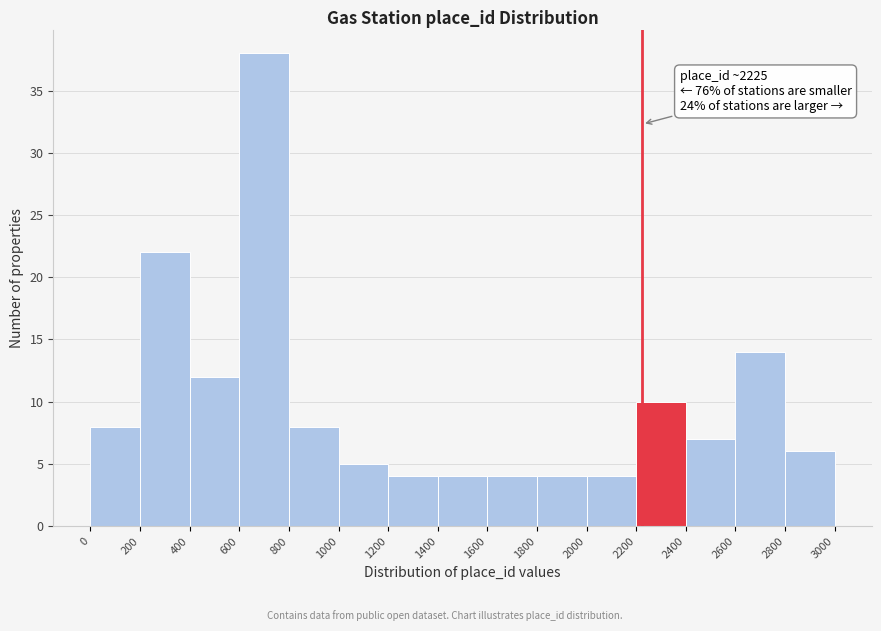

Which range on the x-axis has the tallest bar?

600 to 800